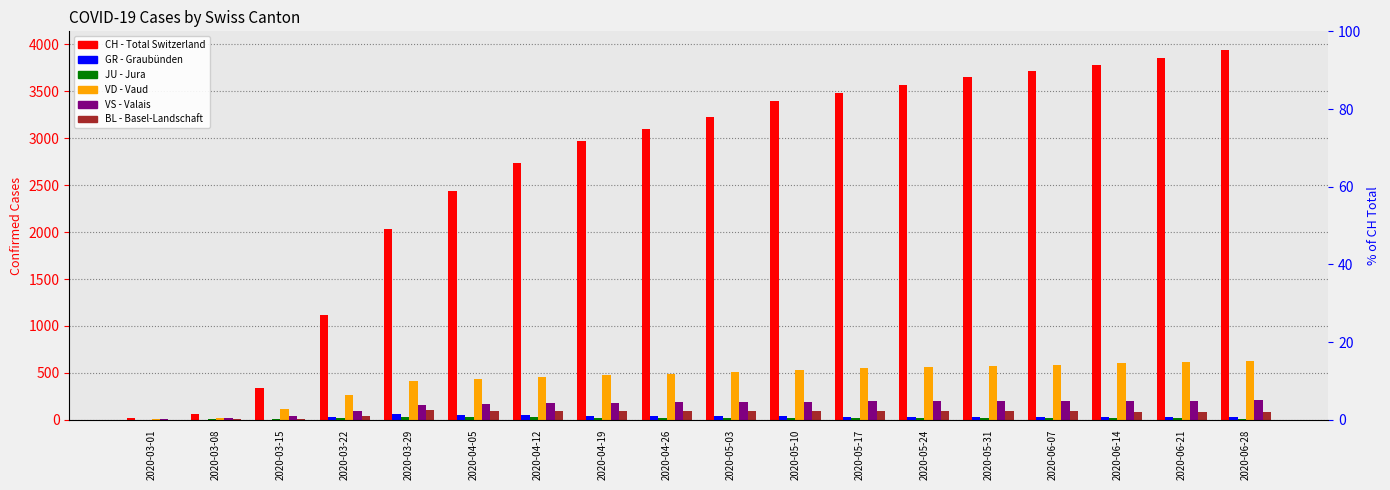

The VD series shows 366 at 2020-05-24. True or false?

False